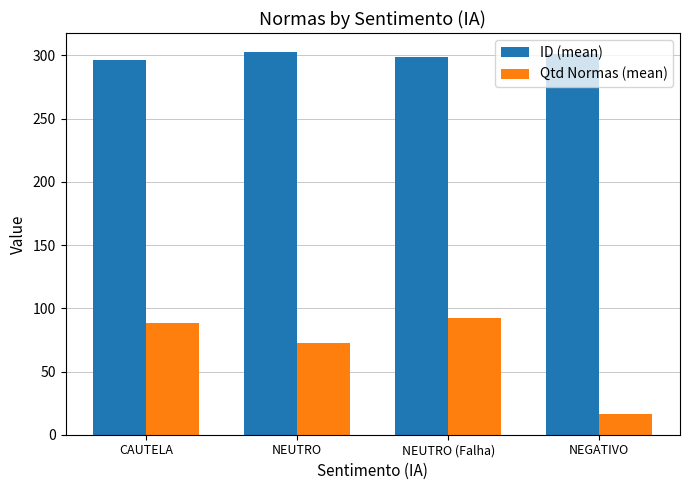

Read the ID (mean) value at NEGATIVO.

301.0